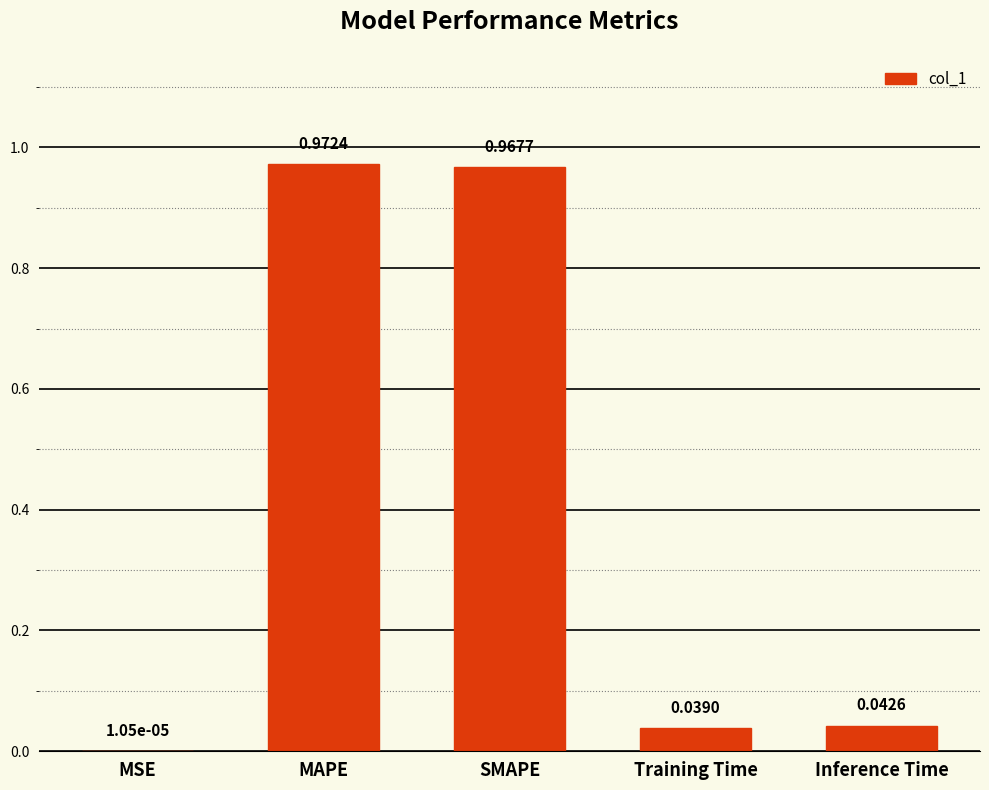

At which category does the chart reach its peak across all series?

MAPE